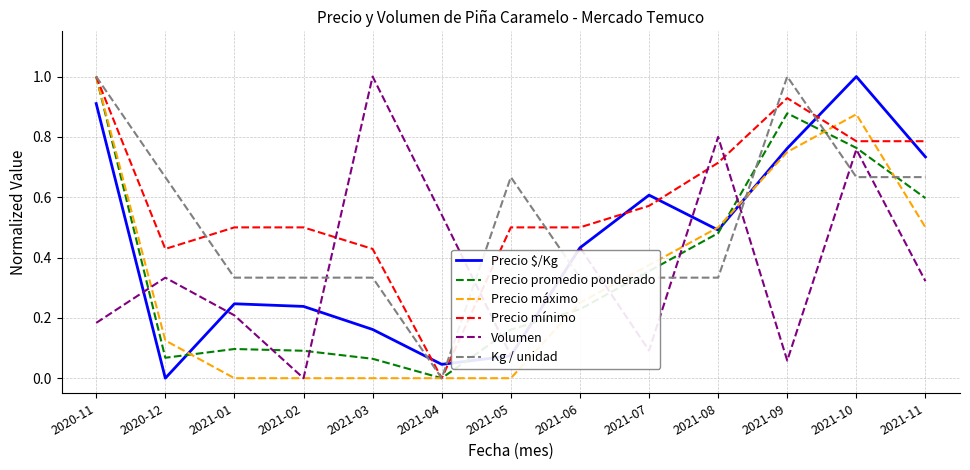

What is the total value across all series at 2021-09?

4.4